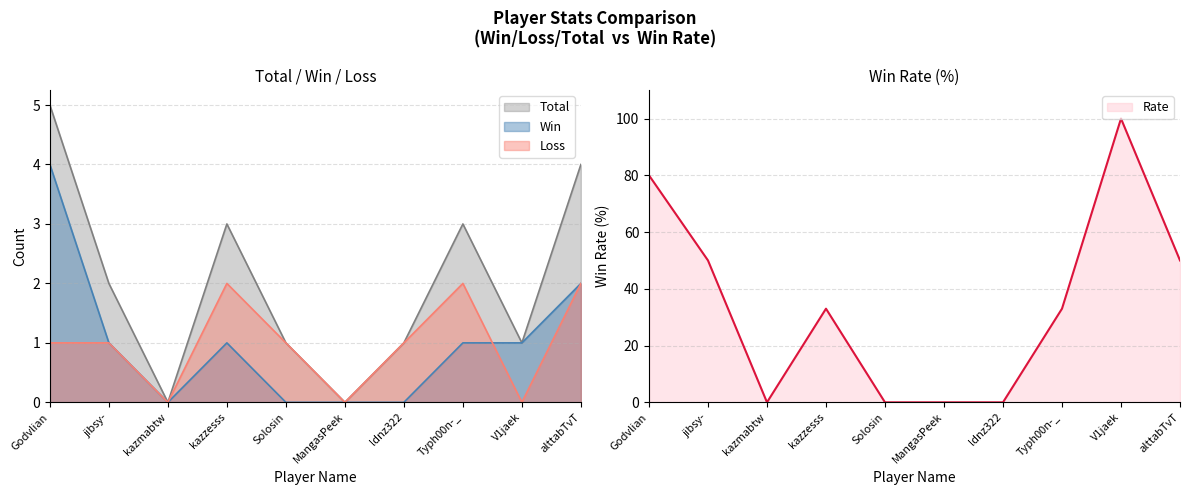

How many lines are shown in the chart?

4